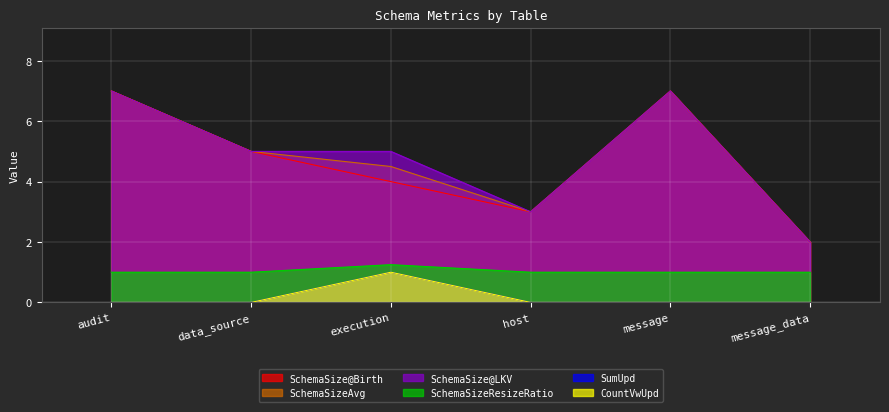

What is the difference between the maximum and minimum values in the CountVwUpd series?

1.0